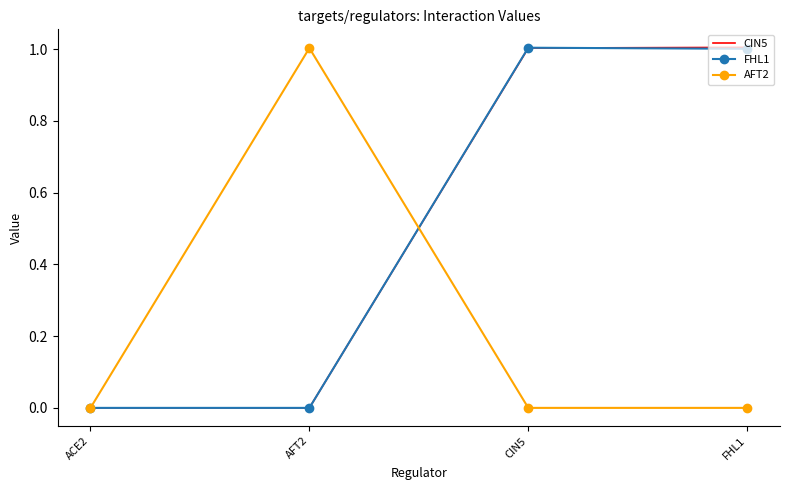

Is the value of CIN5 at FHL1 greater than the value of AFT2 at ACE2?

Yes